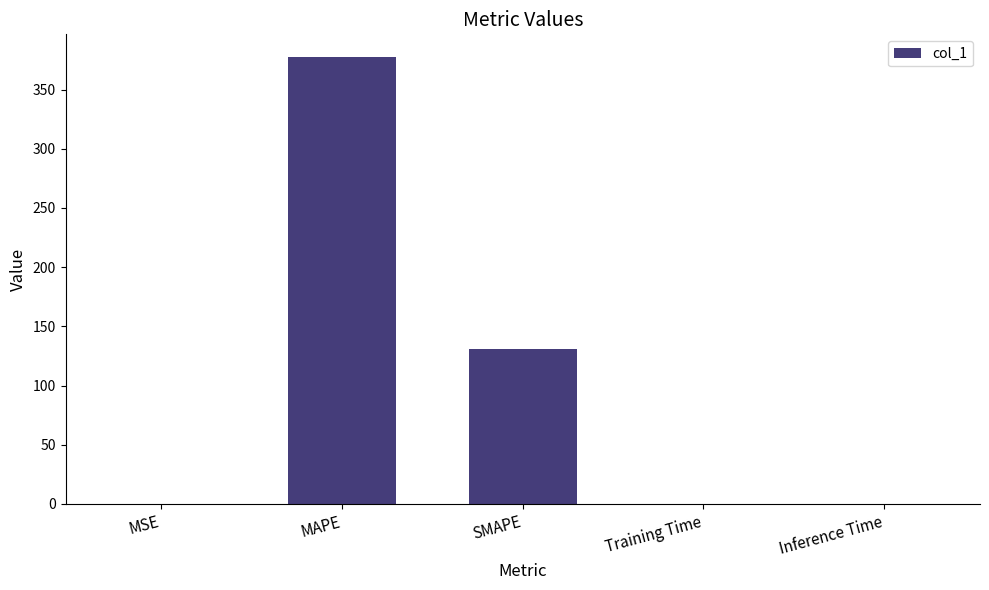

The chart shows a value of 0.0 at Inference Time. True or false?

True